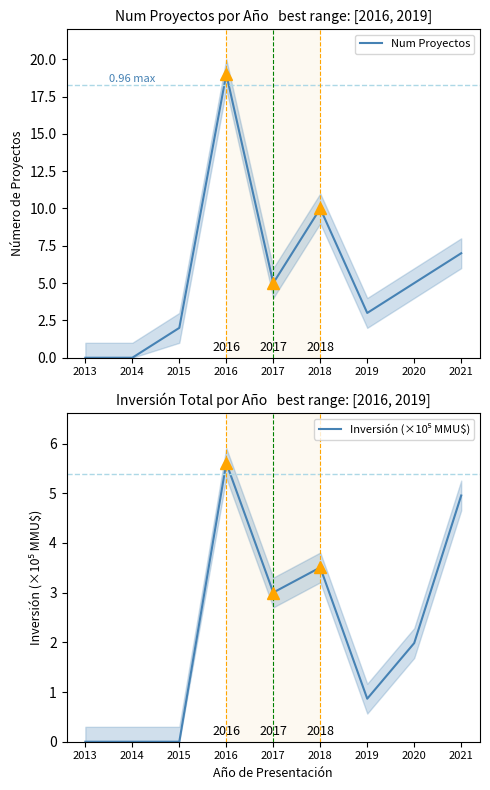

Rank the series by their maximum value, from highest to lowest.

Num Proyectos, Inversión (×10⁵ MMU$)